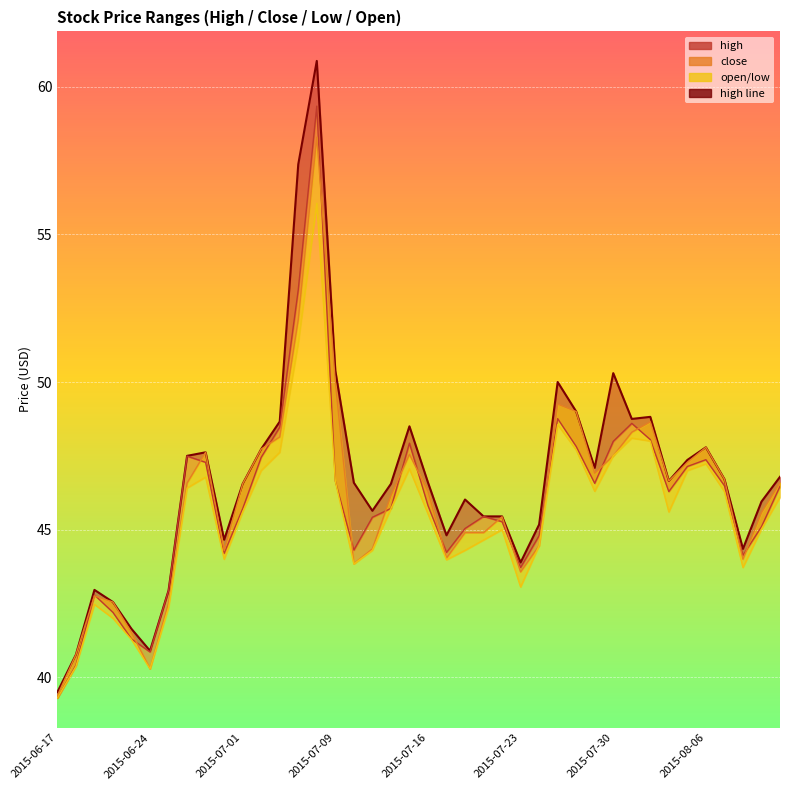

What is the change in value from 22 to 26?

-0.8